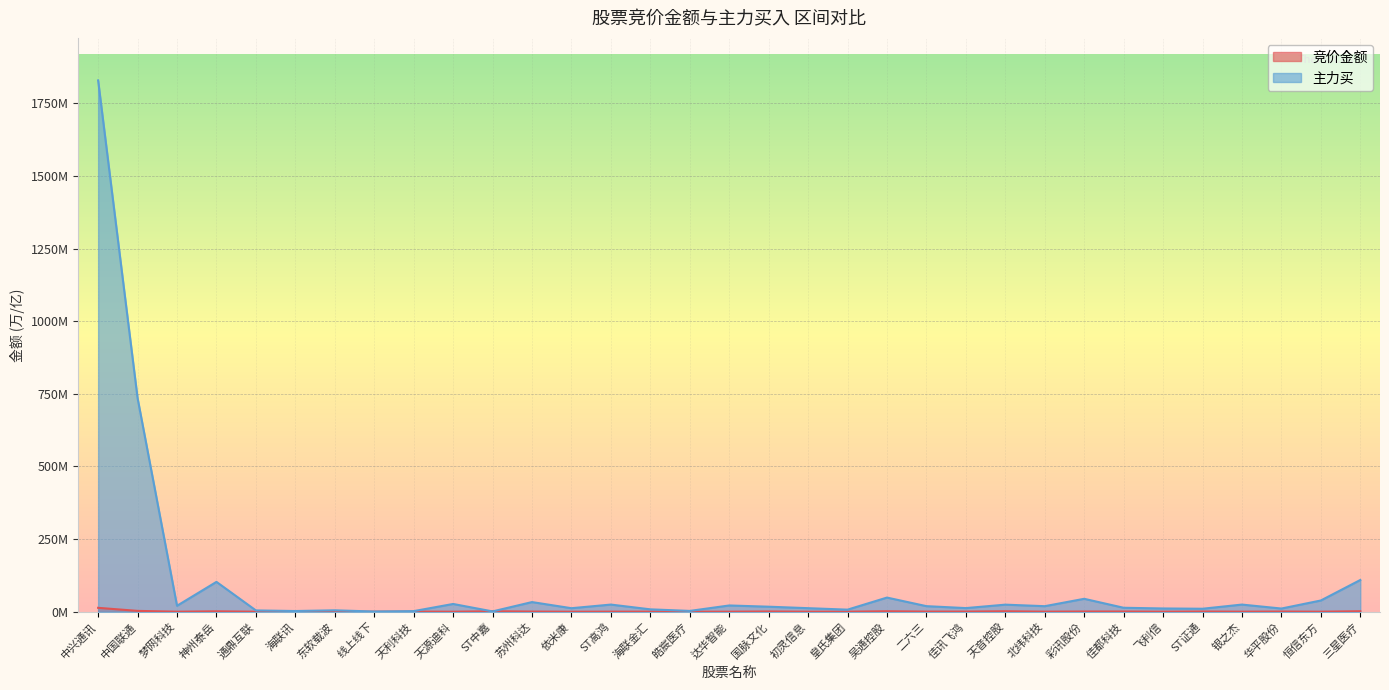

After their last crossing, which series has the higher values: 竞价金额 or 主力买?

主力买